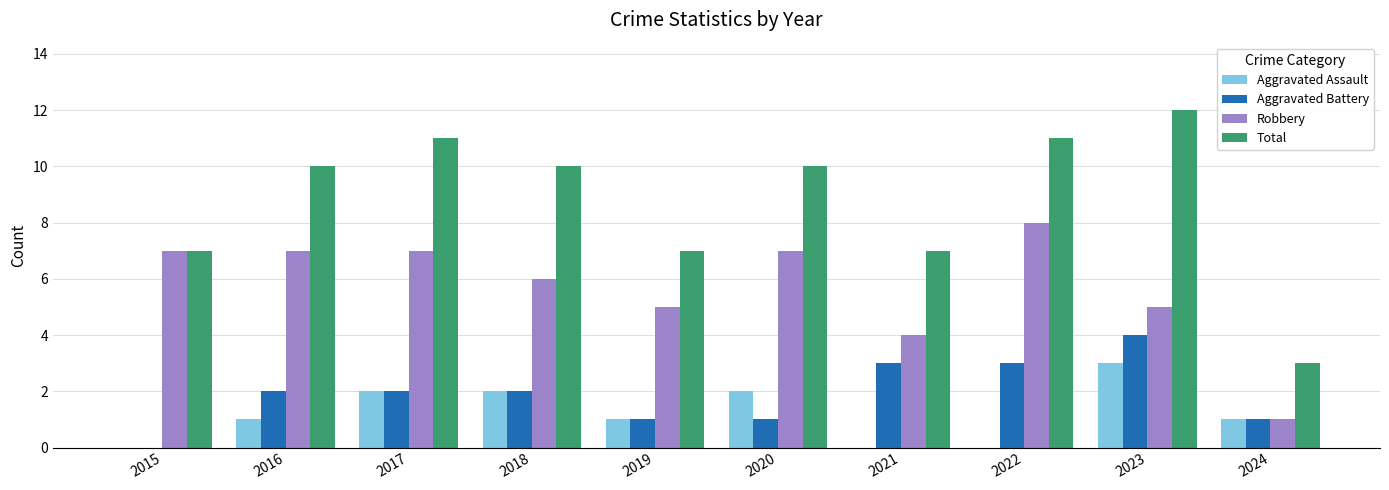

Which series has the largest range (max minus min)?

Total